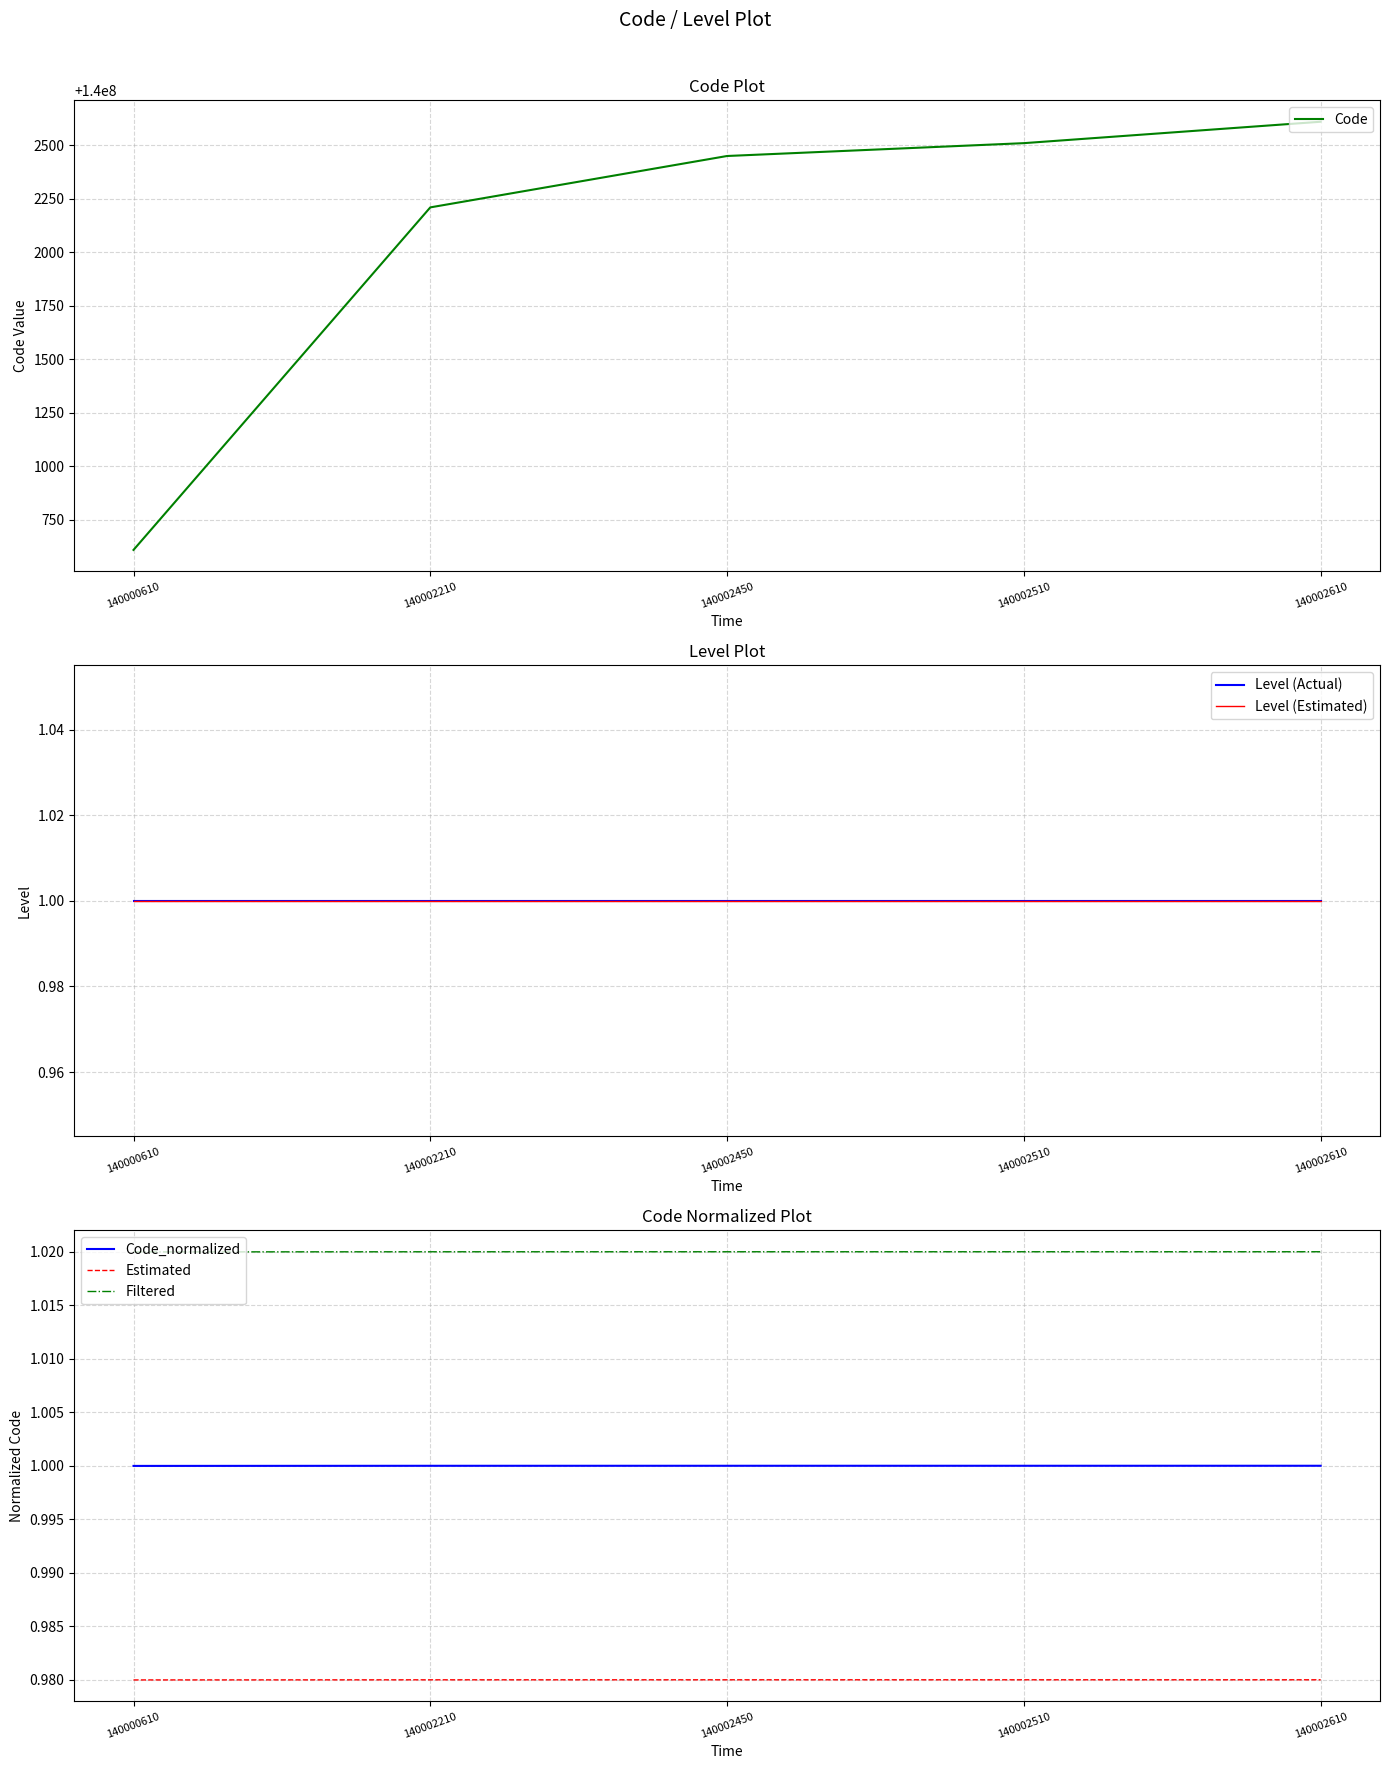

The Code_normalized series shows 1.0 at 140000610. True or false?

True